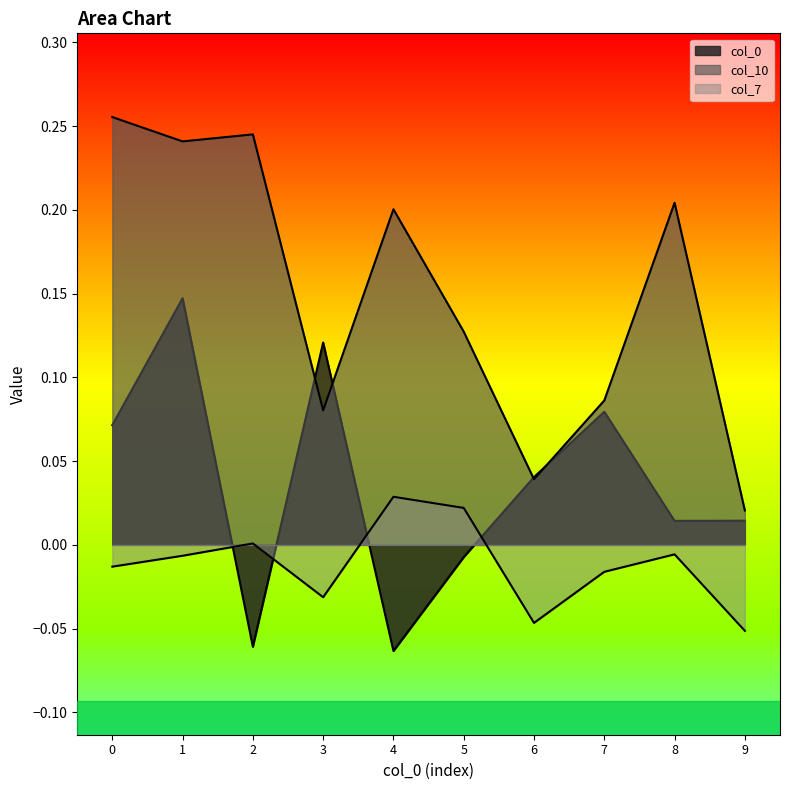

Reading left to right, what are all the values shown in this chart?

col_0: 0=0.1	1=0.1	2=-0.1	3=0.1	4=-0.1	5=-0.0	6=0.0	7=0.1	8=0.0	9=0.0
col_10: 0=0.3	1=0.2	2=0.2	3=0.1	4=0.2	5=0.1	6=0.0	7=0.1	8=0.2	9=0.0
col_7: 0=-0.0	1=-0.0	2=0.0	3=-0.0	4=0.0	5=0.0	6=-0.0	7=-0.0	8=-0.0	9=-0.1